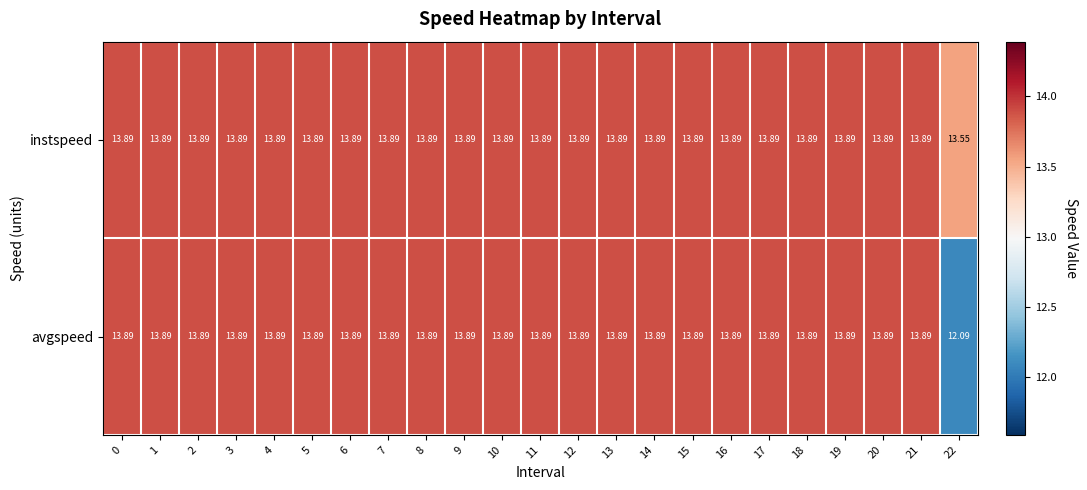

Is the value of instspeed at 22 greater than the value of avgspeed at 8?

No